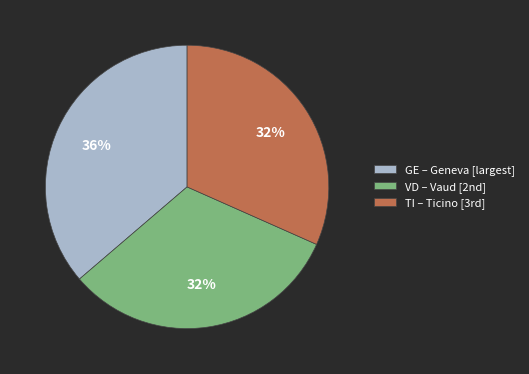

To the nearest percent, what is the average slice percentage?

33%